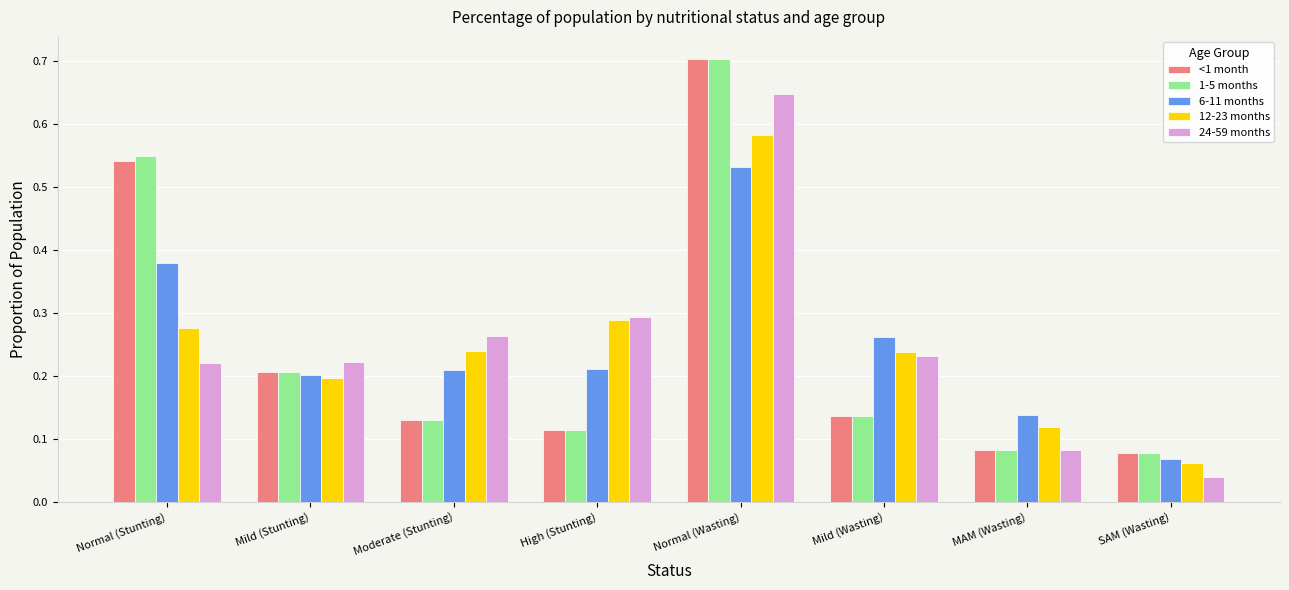

At which category is the sum across all series the highest?

Normal (Wasting)